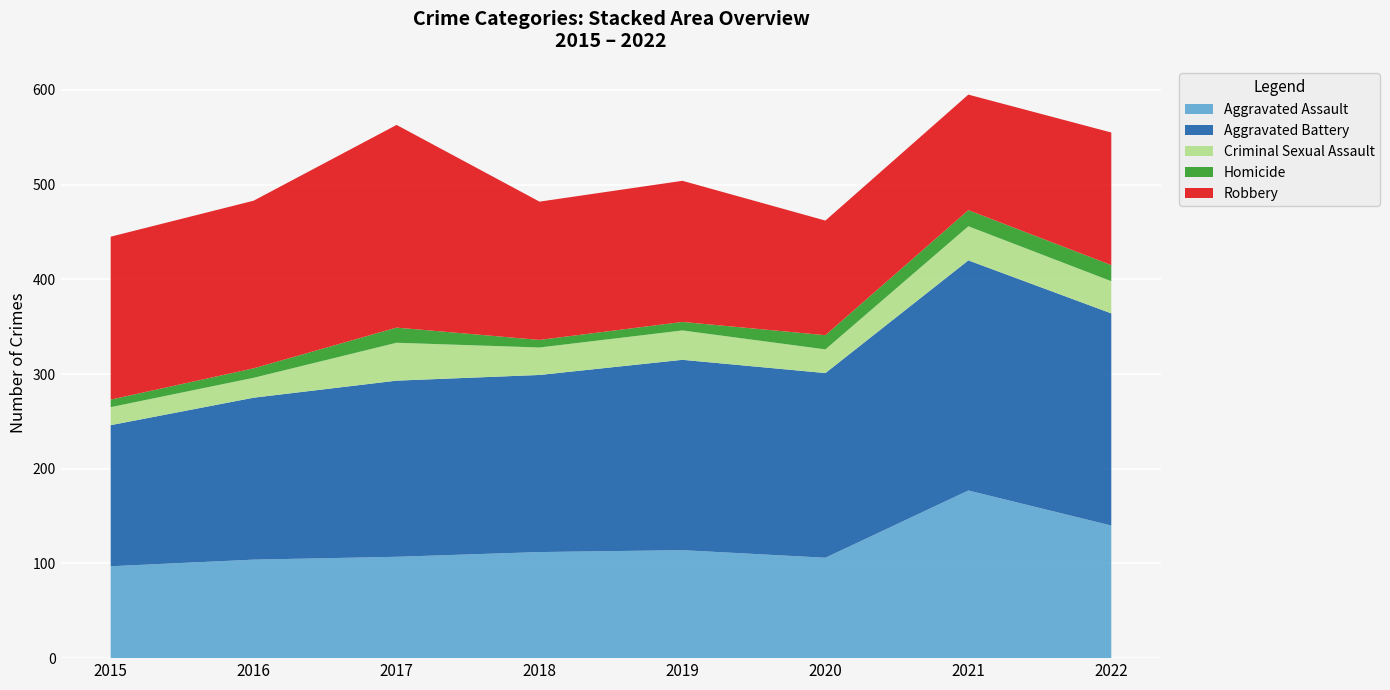

Reading left to right, extract all data points from this chart.

Aggravated Assault: 97	104	107	112	114	106	177	140
Aggravated Battery: 149	171	186	187	201	195	243	224
Criminal Sexual Assault: 19	21	40	29	31	25	36	34
Homicide: 8	10	16	8	9	15	17	17
Robbery: 172	177	214	146	149	121	122	140